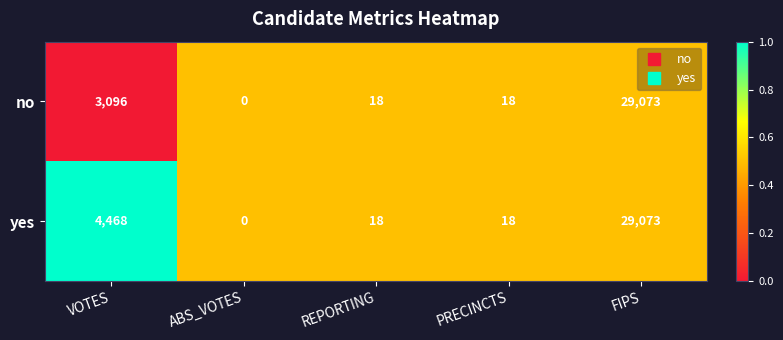

Where is yes nearest to the value 14536?

VOTES